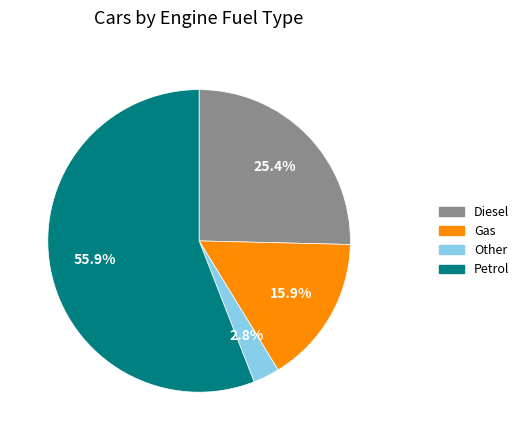

To the nearest percent, what is the difference between the largest and smallest slice percentages?

53%